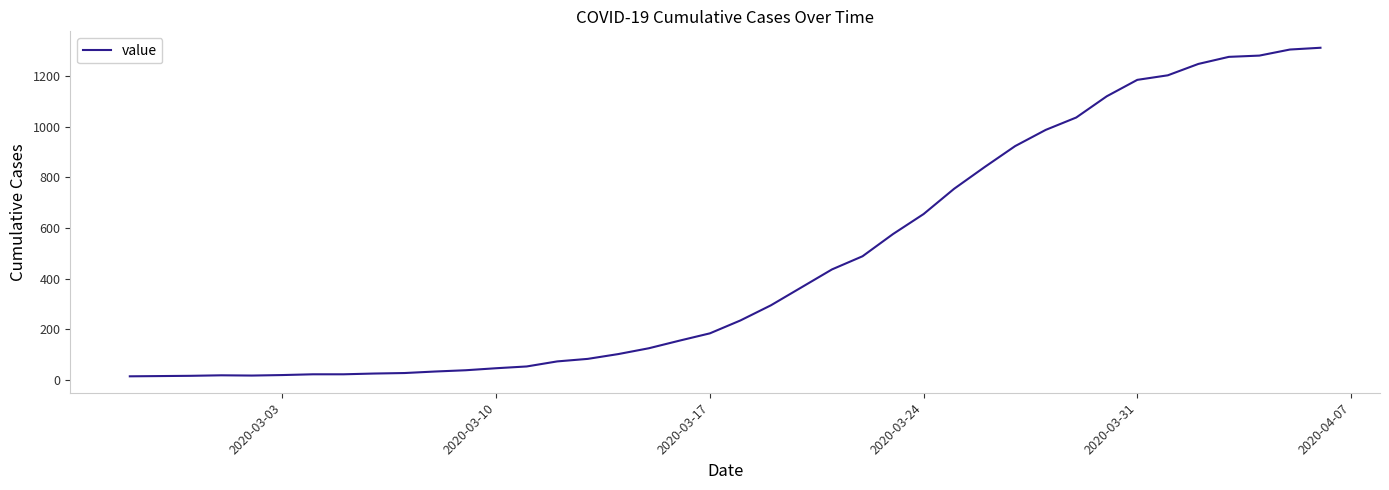

What is the maximum value shown in the chart?

1313